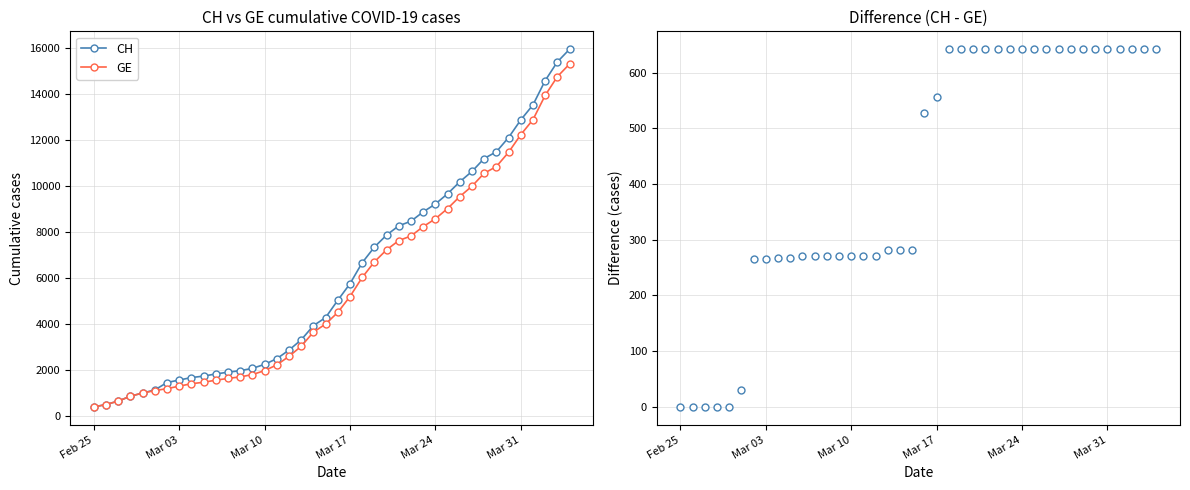

What is the maximum value for CH?

15926